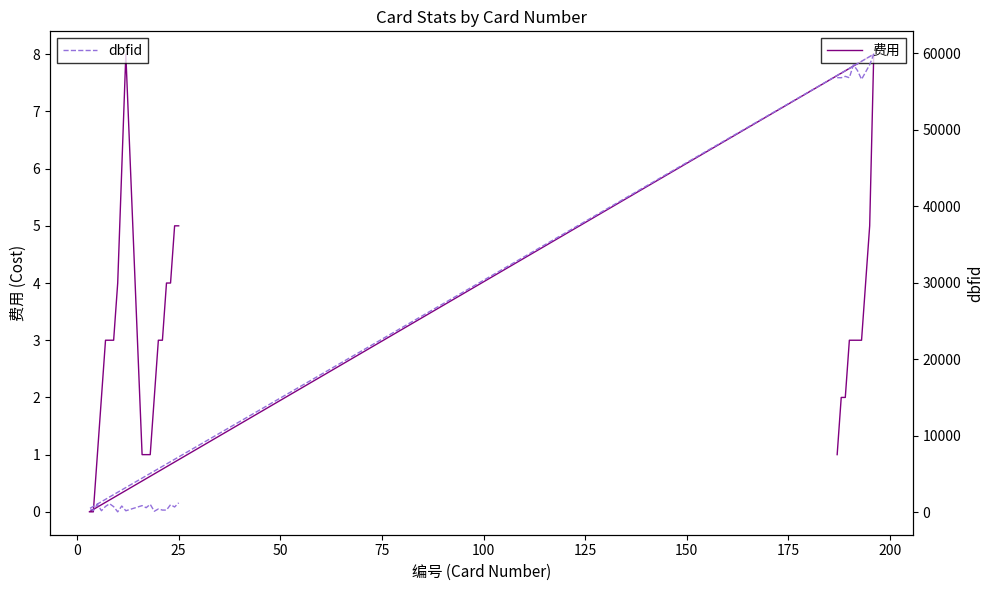

What is the sum of all dbfid values?

589375